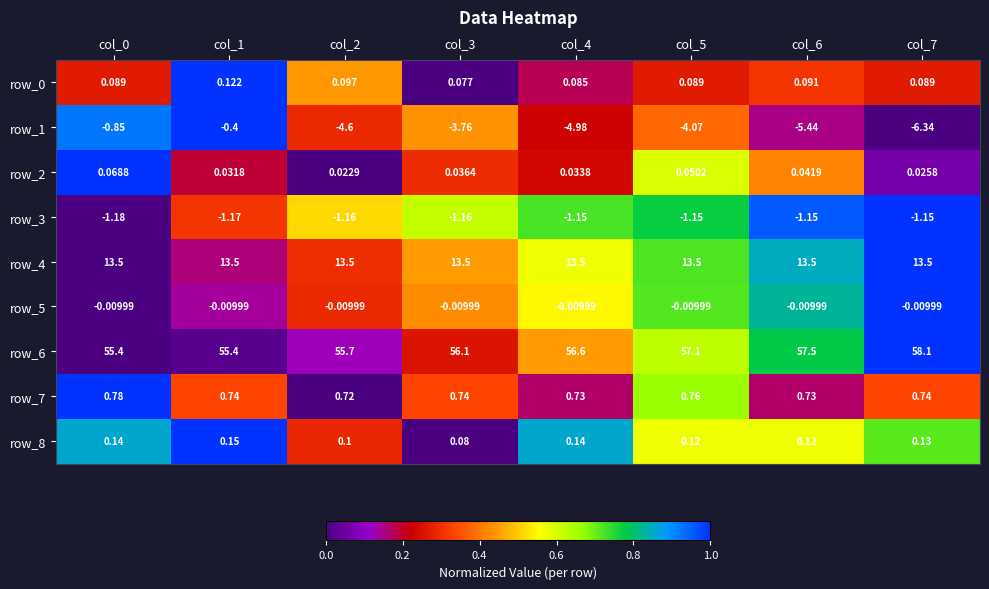

Count the number of categories in the chart.

8